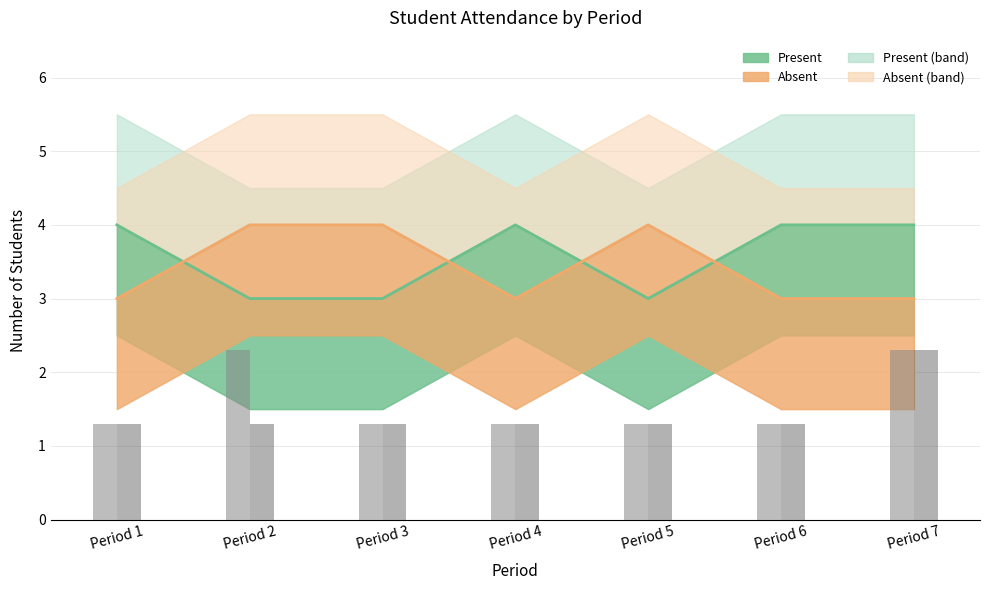

What is the value of the Day 2 total bar at the 4th from the left?

1.3